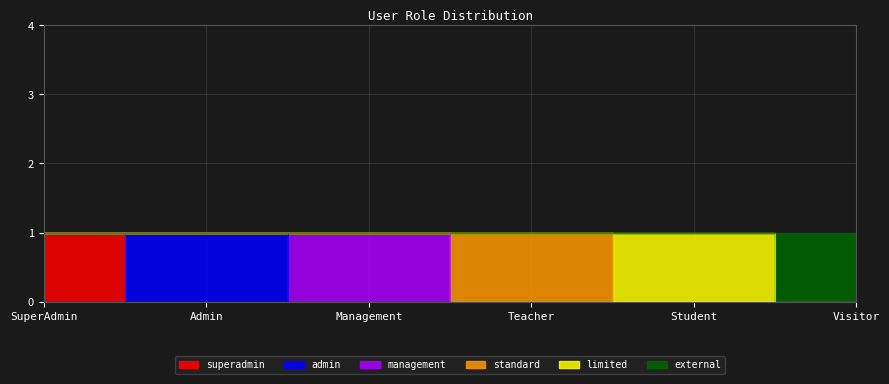

How many distinct data groups are displayed?

6